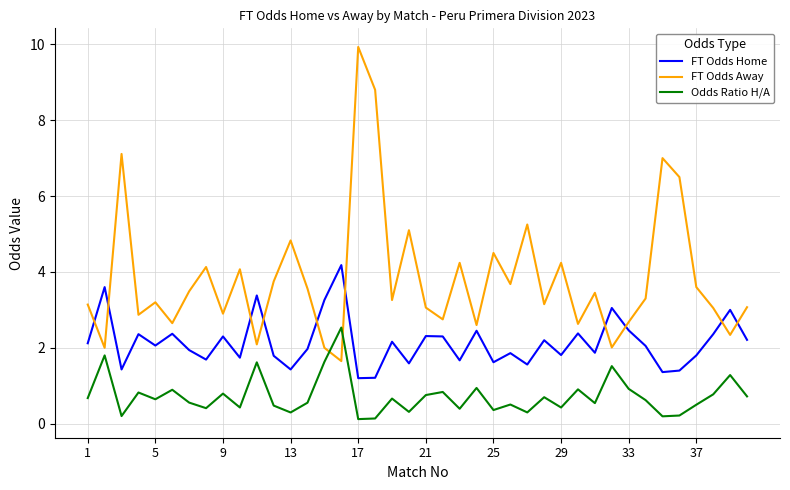

After their last crossing, which series has the higher values: FT Odds Away or Odds Ratio H/A?

FT Odds Away